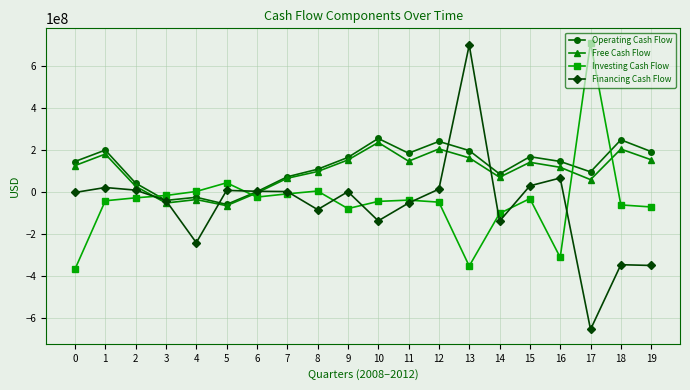

What is the average value of the Operating Cash Flow series?

122078000